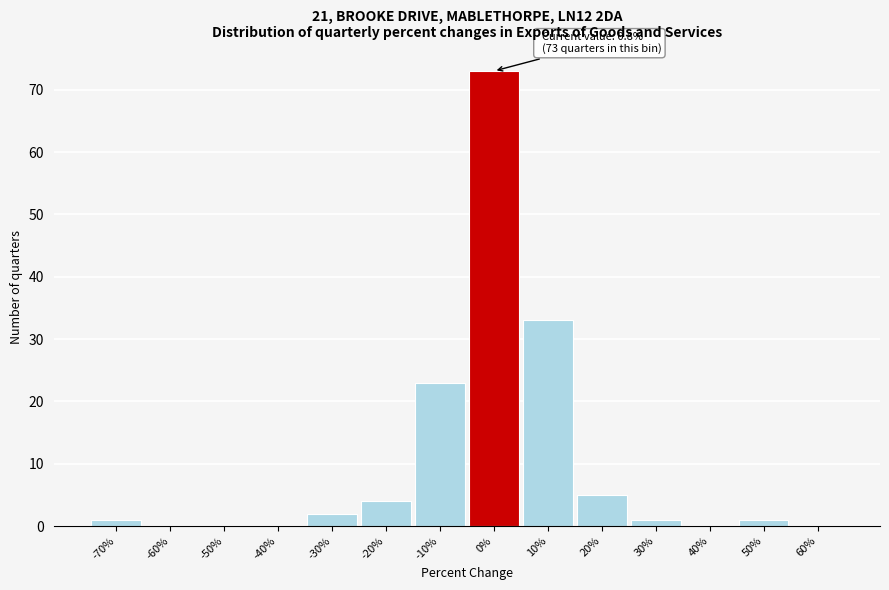

Reading left to right, extract all data points from this chart.

-70%=1	-60%=0	-50%=0	-40%=0	-30%=2	-20%=4	-10%=23	0%=73	10%=33	20%=5	30%=1	40%=0	50%=1	60%=0